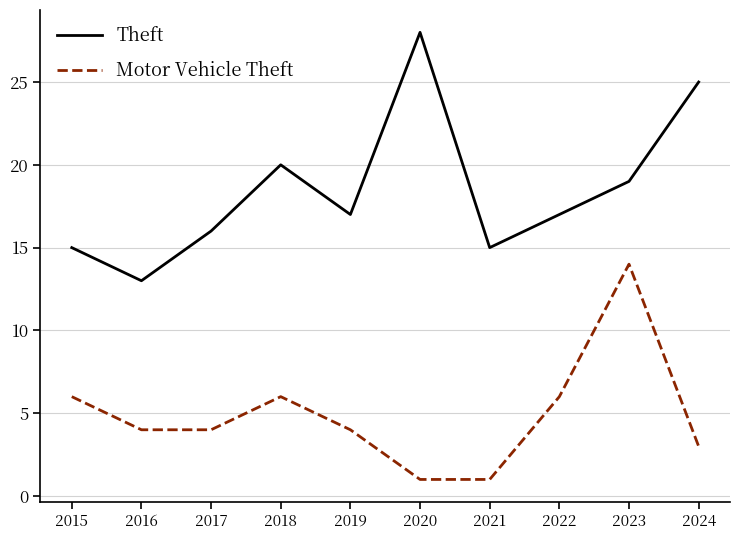

List the series in order of their overall mean, lowest first.

Motor Vehicle Theft, Theft